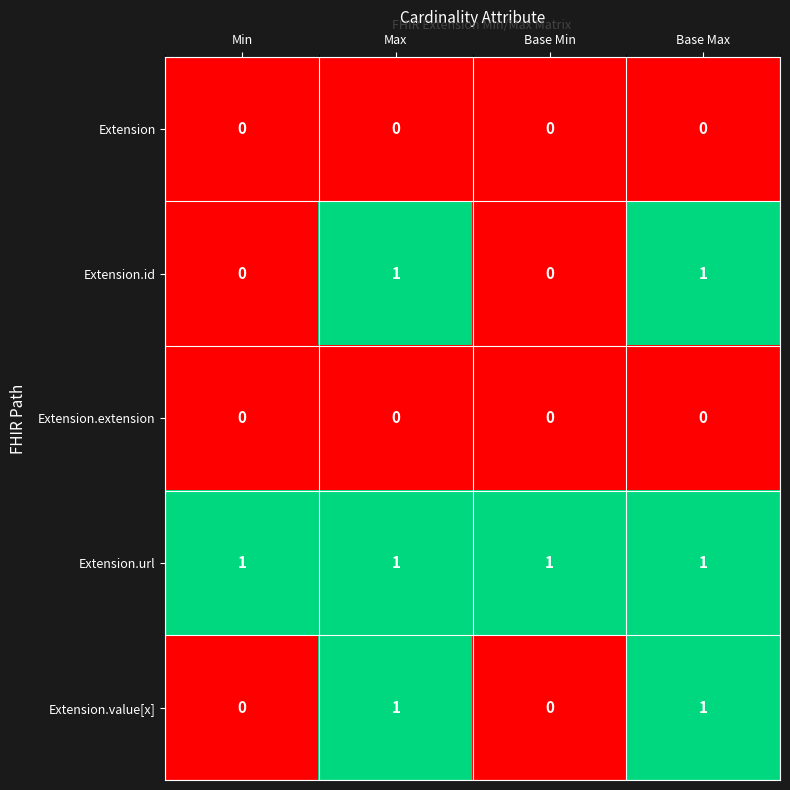

At how many categories does at least one series exceed 0?

4